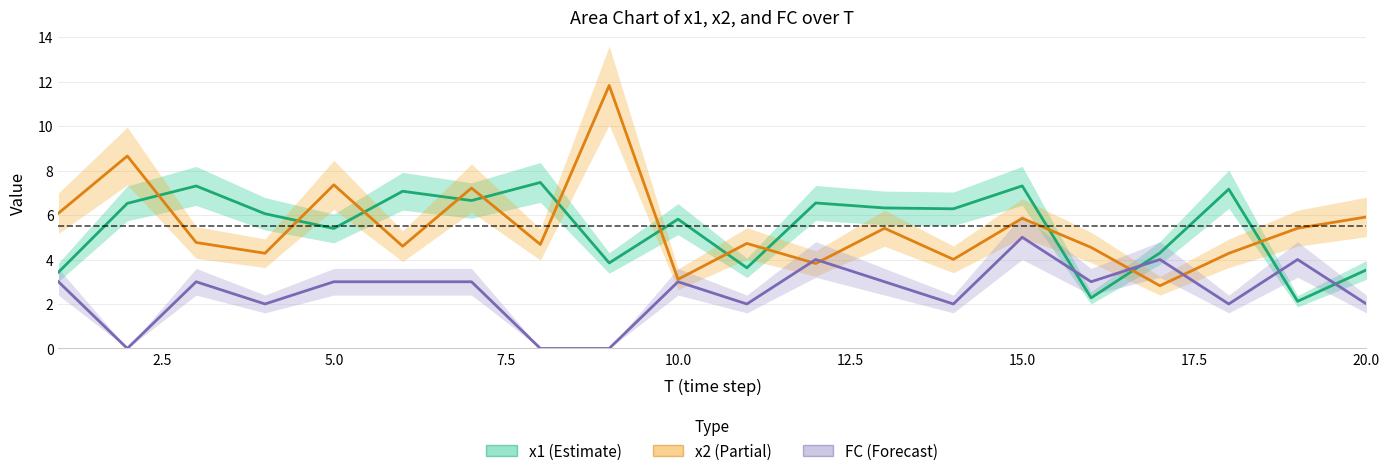

What are all the series names shown in the legend?

x1, x2, FC